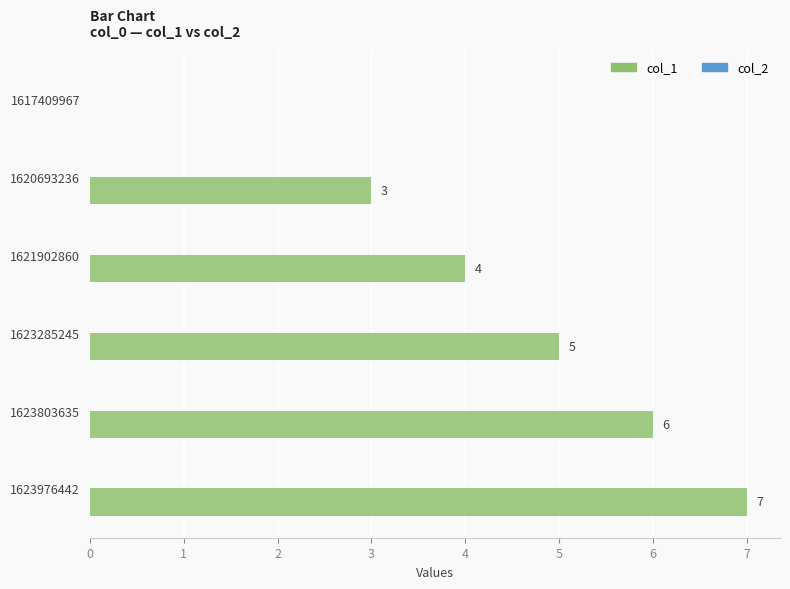

Does the chart contain stacked bars?

No